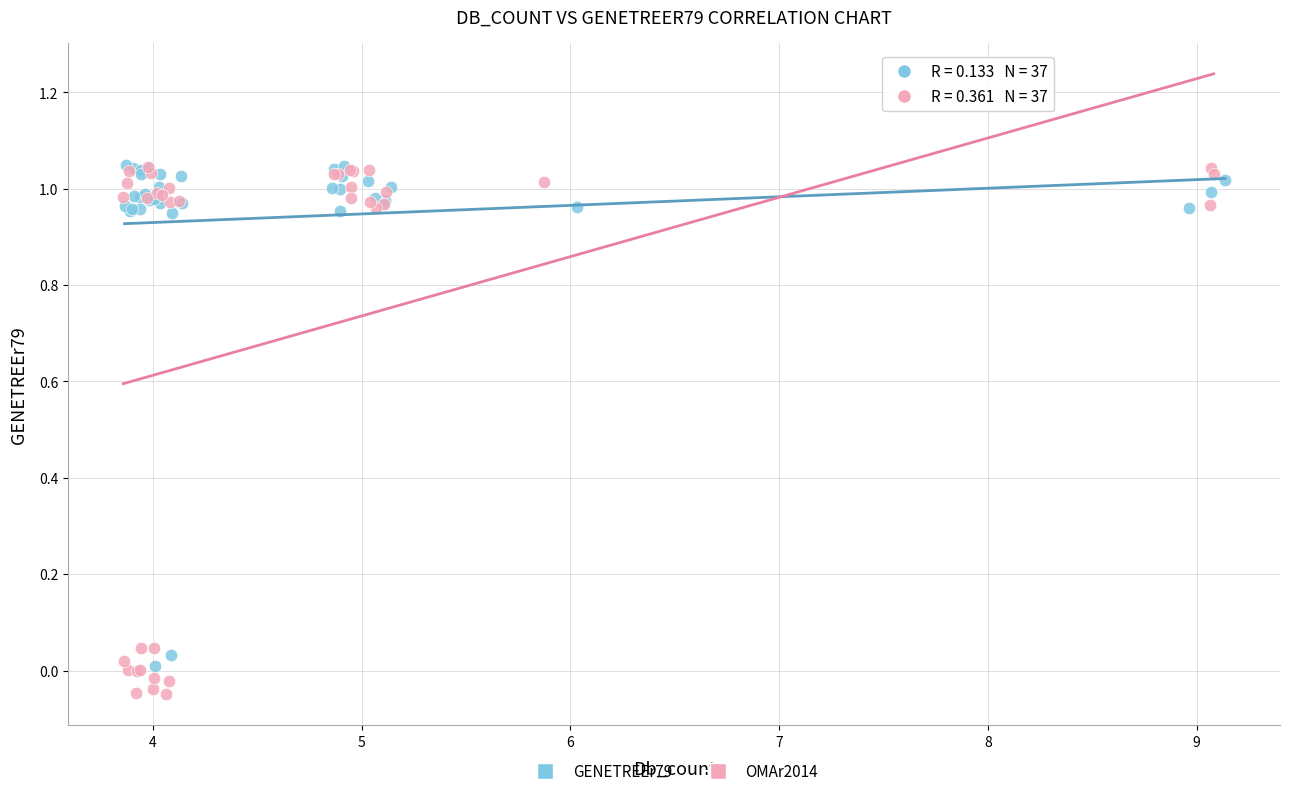

Which series has the largest Y range (max minus min)?

OMAr2014